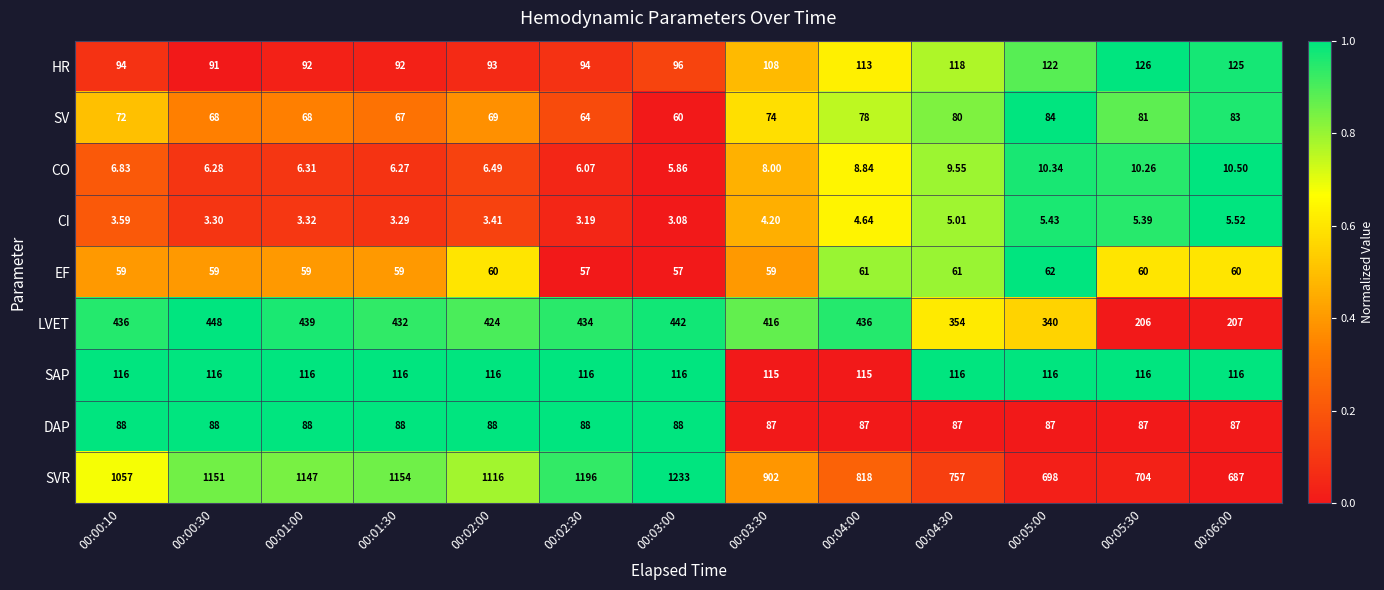

Which series changed the most between 00:03:00 and 00:04:00?

SVR